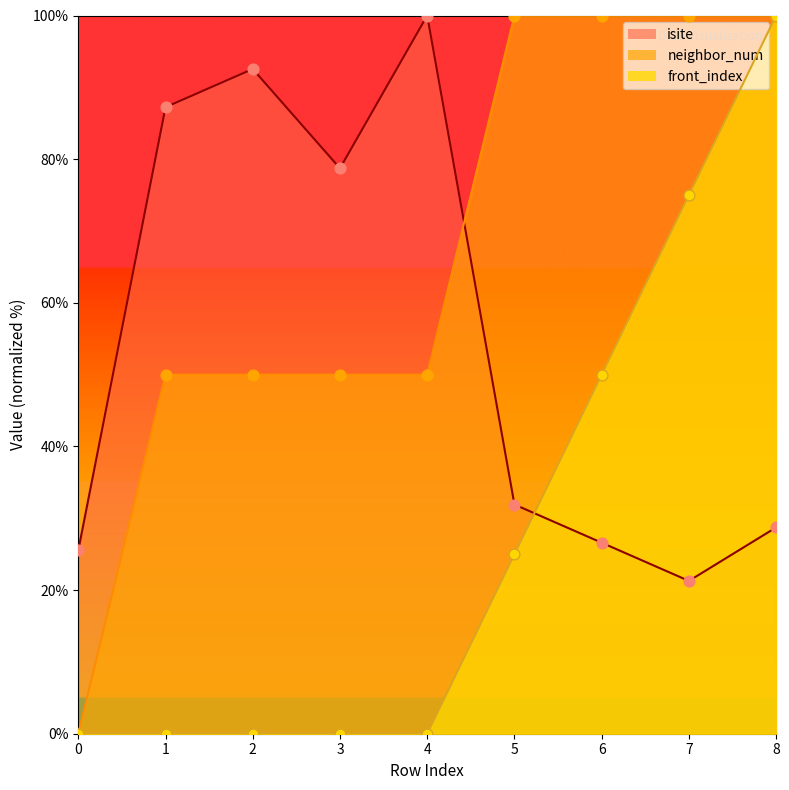

Which series contains the highest Y value?

isite